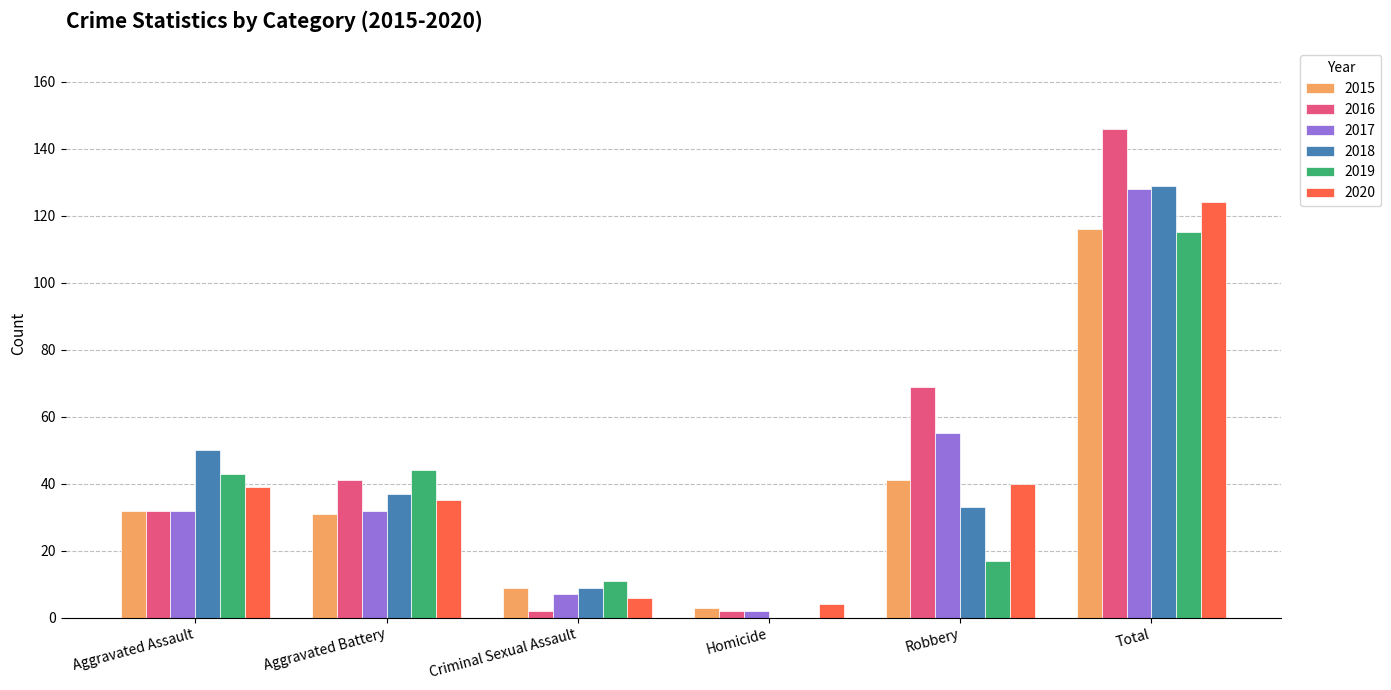

Is the value of 2019 at Total greater than the value of 2018 at Total?

No